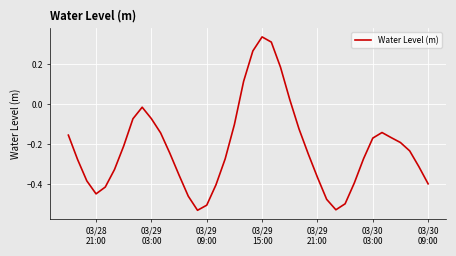

What is the difference between the maximum and minimum values?

0.9